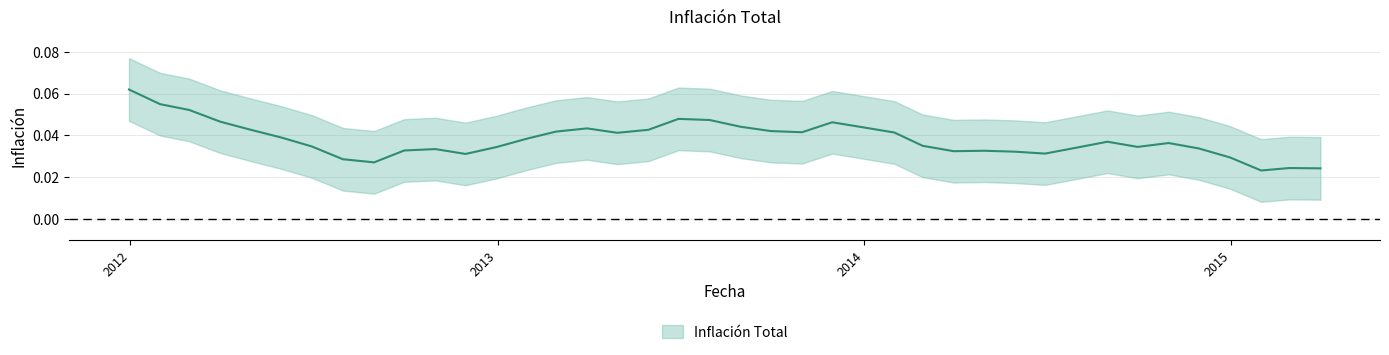

How many series are shown in this chart?

1